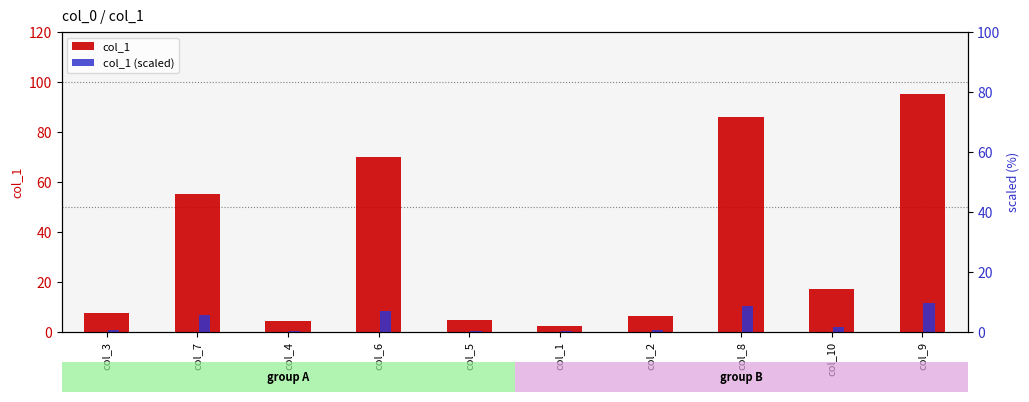

Which series has the widest spread of values?

col_1